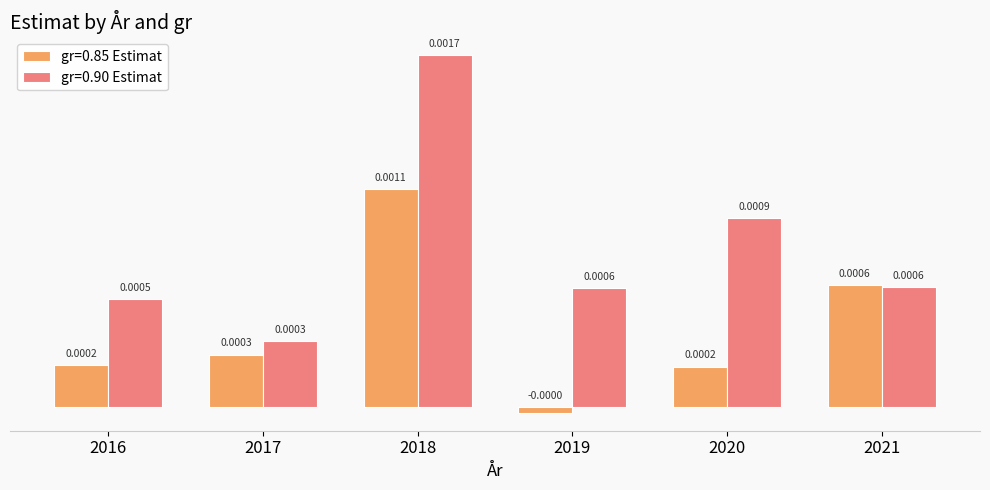

List the series in order of their overall mean, highest first.

gr=0.90 Estimat, gr=0.85 Estimat